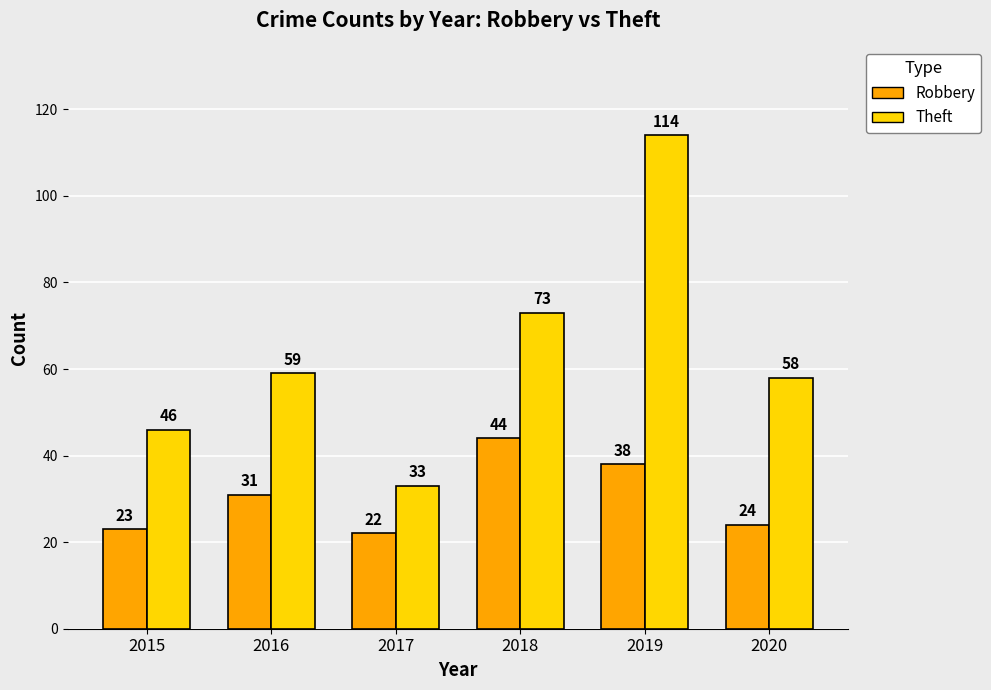

What is the value of the Theft bar at the 2nd from the left?

59